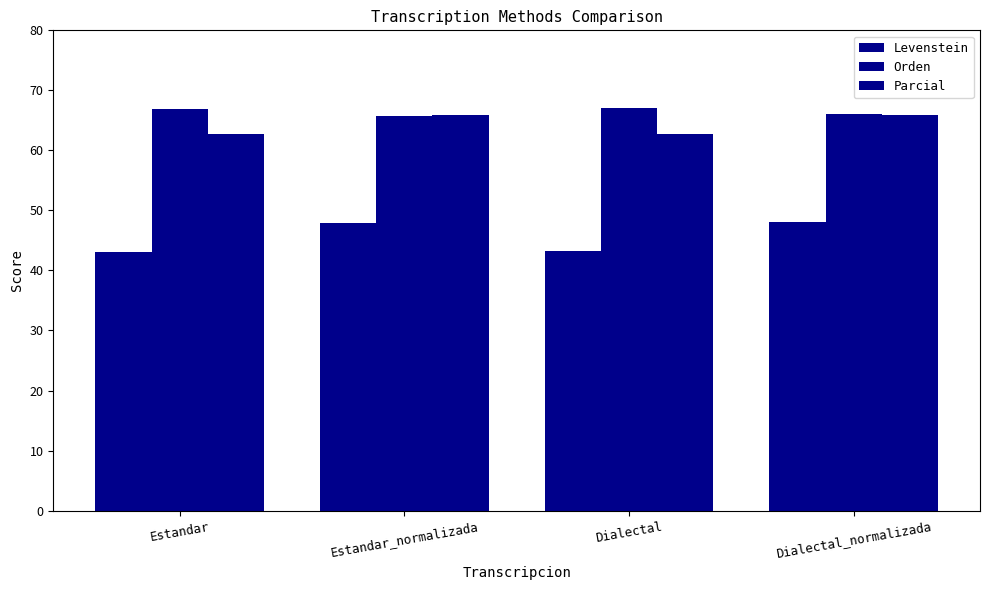

How many bars are there in each group?

3